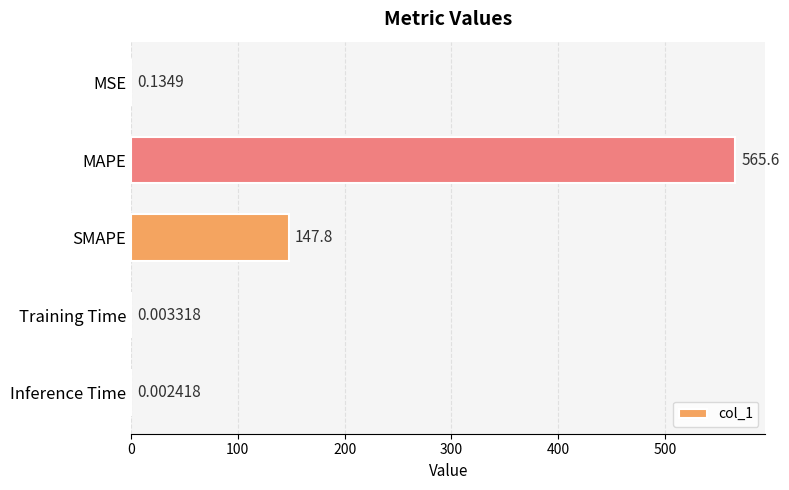

At which label is the value closest to 282?

SMAPE